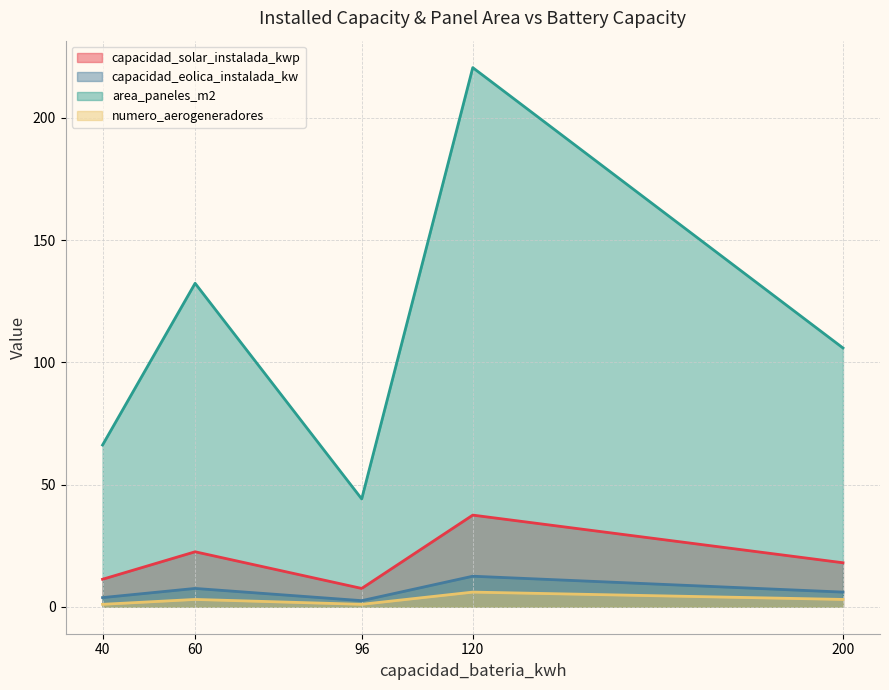

Reading left to right, what are all the values shown in this chart?

capacidad_solar_instalada_kwp: 11.2	22.5	7.5	37.5	18.0
capacidad_eolica_instalada_kw: 3.8	7.5	2.5	12.5	6.0
area_paneles_m2: 66.2	132.3	44.1	220.6	105.9
numero_aerogeneradores: 1.0	3.0	1.0	6.0	3.0